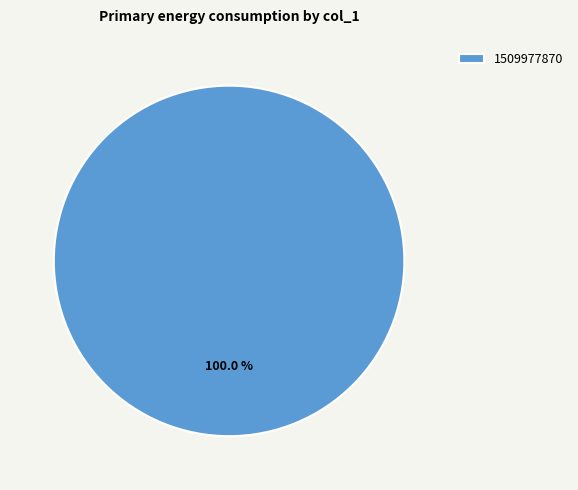

To the nearest percent, what percentage of the pie is 1509977870?

100%